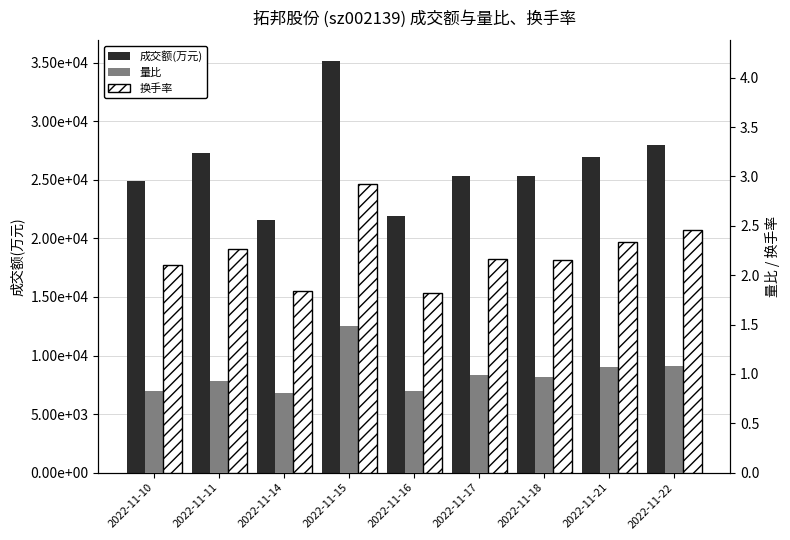

Reading right to left, list all the values displayed in this chart.

成交额(万元): 27972.0	26984.0	25352.0	25355.0	21905.0	35157.0	21602.0	27298.0	24866.0
量比: 1.1	1.1	1.0	1.0	0.8	1.5	0.8	0.9	0.8
换手率: 2.5	2.3	2.1	2.2	1.8	2.9	1.8	2.3	2.1